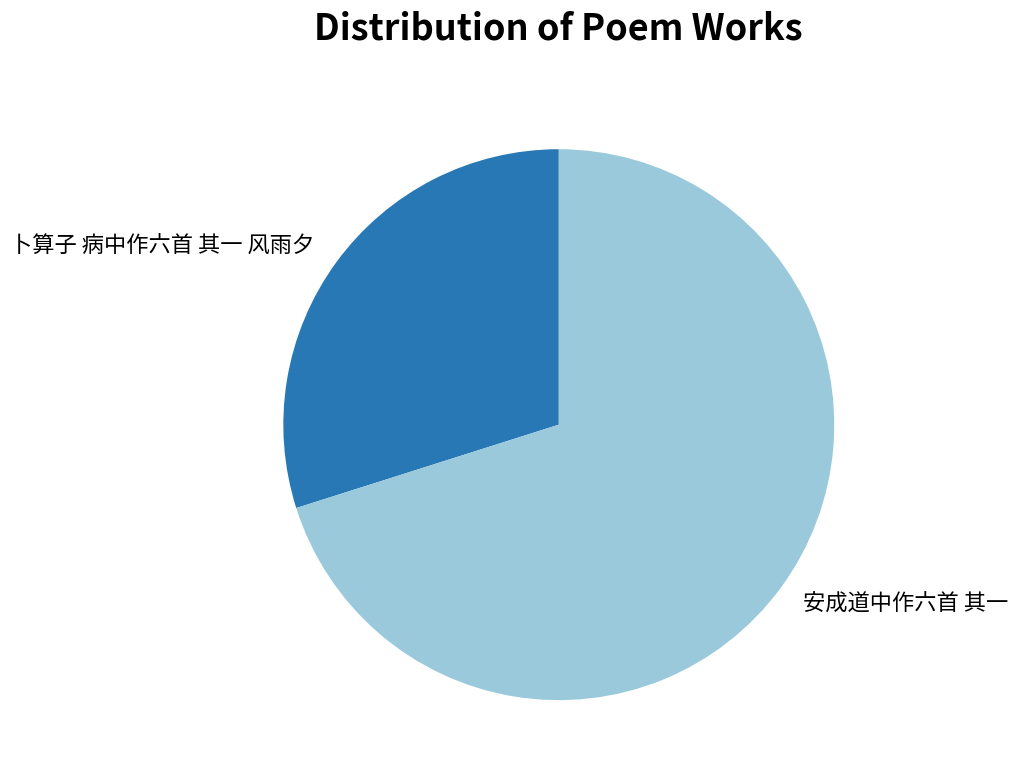

Is 安成道中作六首 其一 the majority of the pie?

Yes